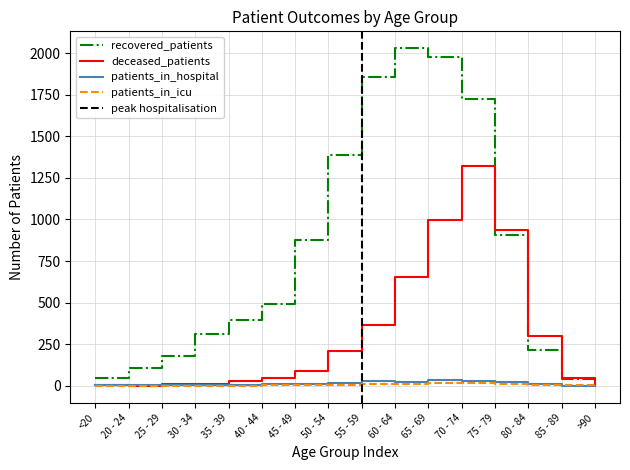

Reading right to left, transcribe all the data shown in this chart.

recovered_patients: 6	42	215	909	1721	1979	2029	1858	1387	877	493	395	311	178	106	46
deceased_patients: 4	50	297	934	1319	995	655	366	212	92	47	26	13	11	0	6
patients_in_icu: 0	2	7	12	16	18	13	8	5	4	6	0	1	0	0	0
patients_in_hospital: 0	1	10	23	26	34	21	27	16	9	8	3	7	4	5	2